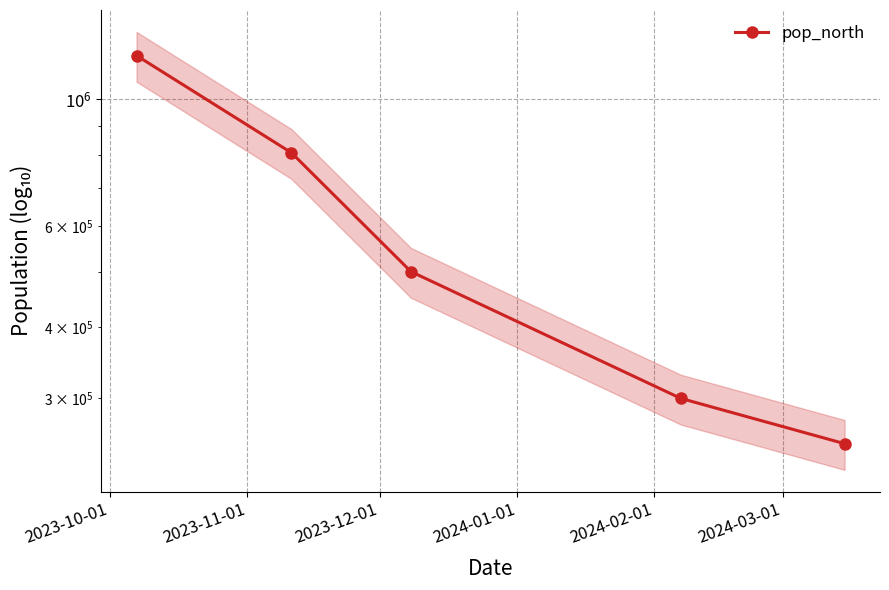

How many data points are above 500000?

2